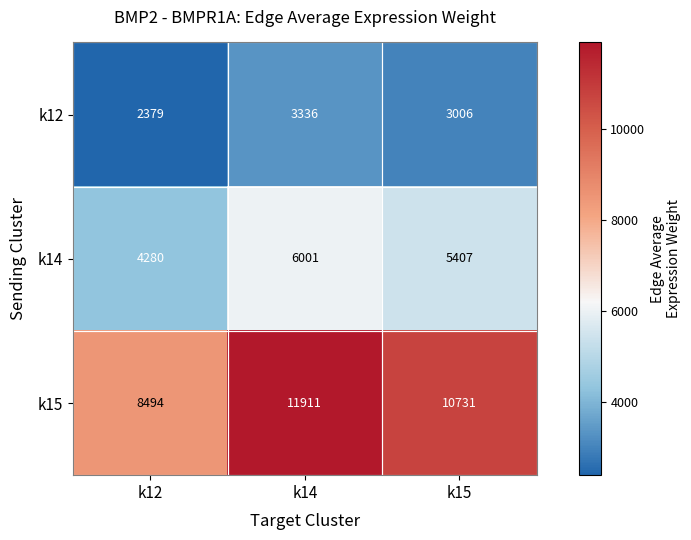

At k12, list the series in order from smallest to largest.

k12, k14, k15